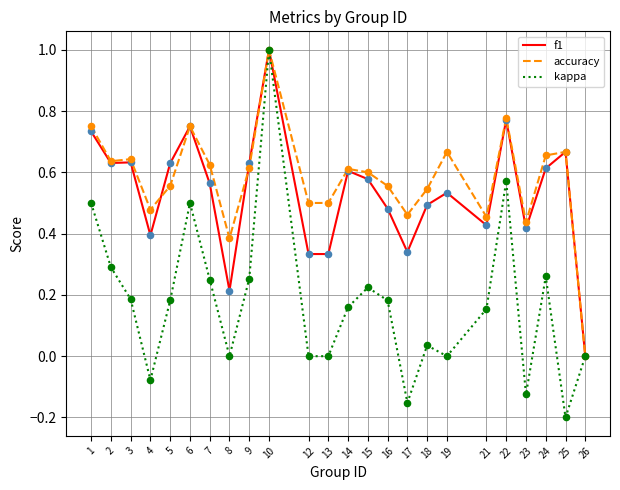

Which series has the largest range (max minus min)?

kappa